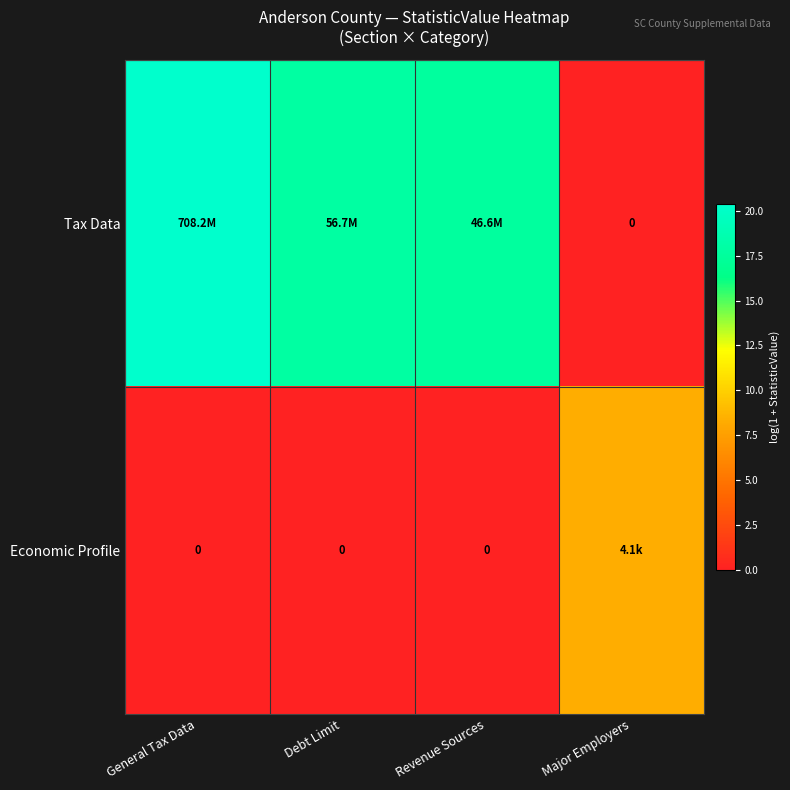

What is the maximum value for Tax Data?

20.4